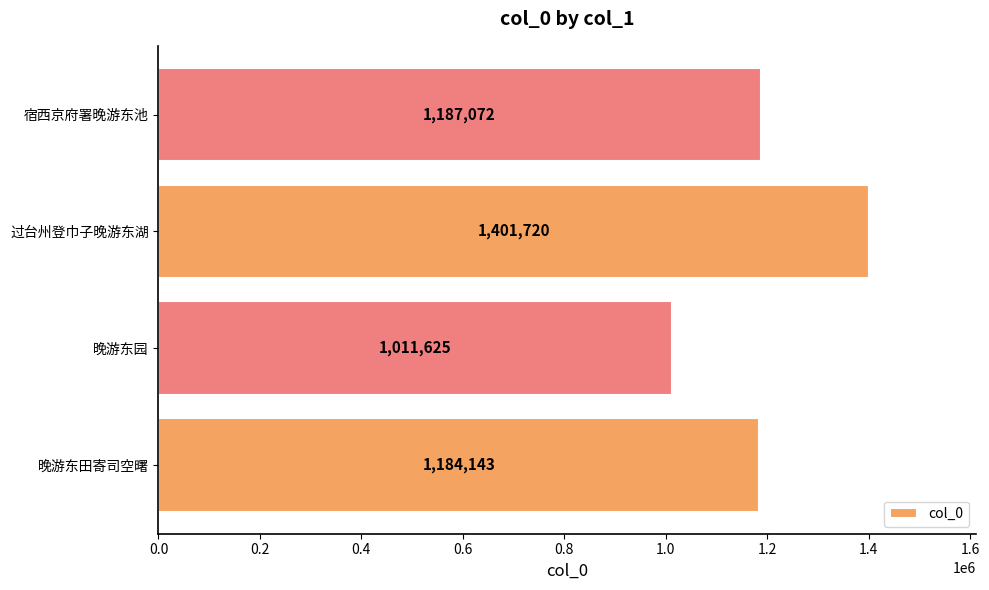

Reading bottom to top, transcribe all the data shown in this chart.

晚游东田寄司空曙=1184143	晚游东园=1011625	过台州登巾子晚游东湖=1401720	宿西京府署晚游东池=1187072